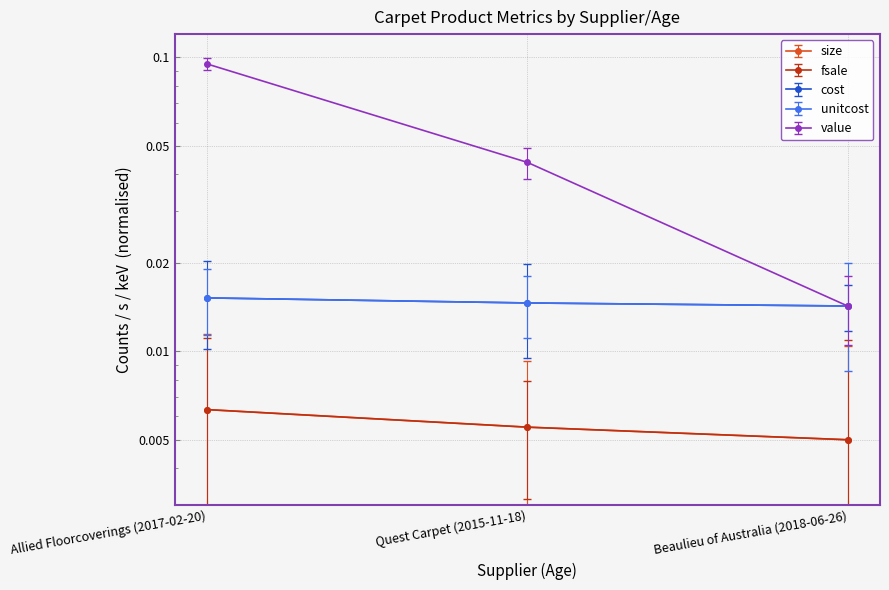

What is the spread (max minus min) of values at Allied Floorcoverings (2017-02-20)?

0.1